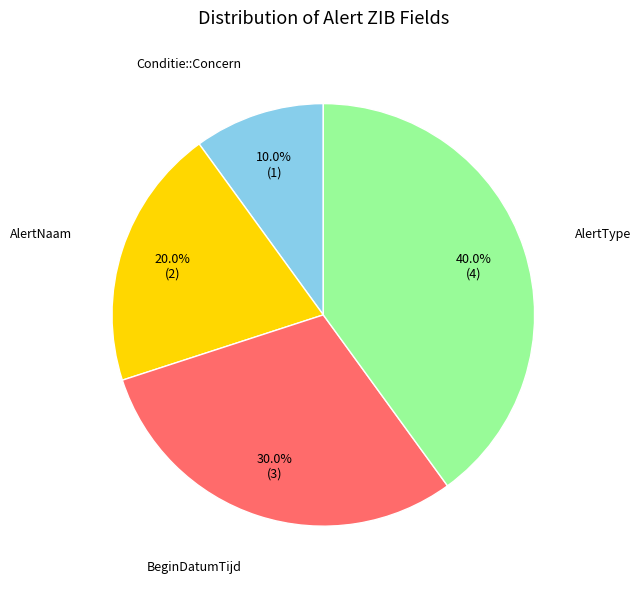

Does any single category account for the majority?

No